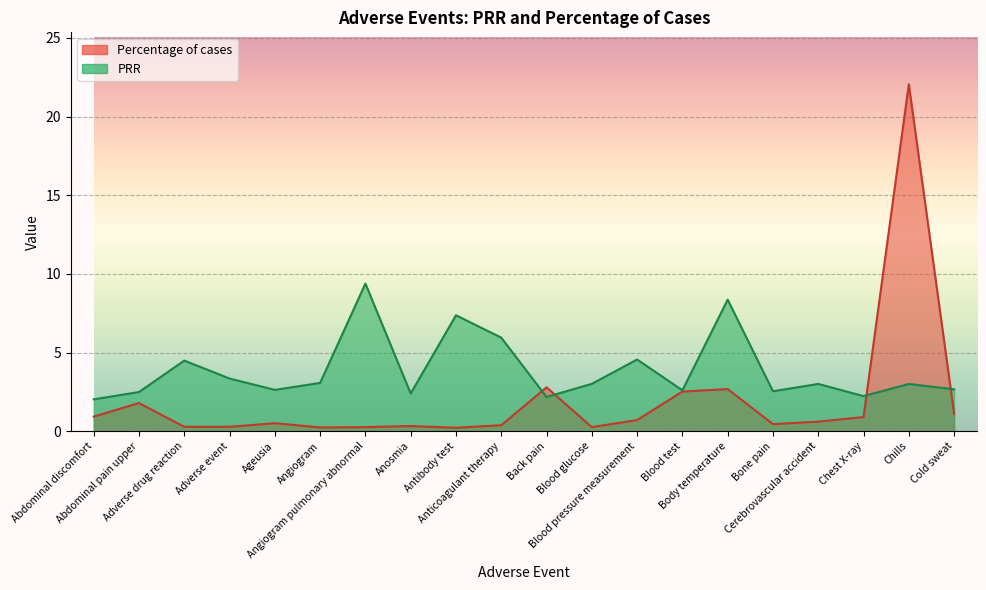

Reading left to right, what are all the values shown in this chart?

PRR: 2.0	2.5	4.5	3.3	2.6	3.1	9.4	2.4	7.4	5.9	2.2	3.0	4.6	2.6	8.4	2.5	3.0	2.2	3.0	2.7
Percentage of cases: 0.9	1.8	0.3	0.3	0.5	0.2	0.3	0.3	0.2	0.4	2.8	0.3	0.7	2.5	2.7	0.5	0.6	0.9	22.1	1.1